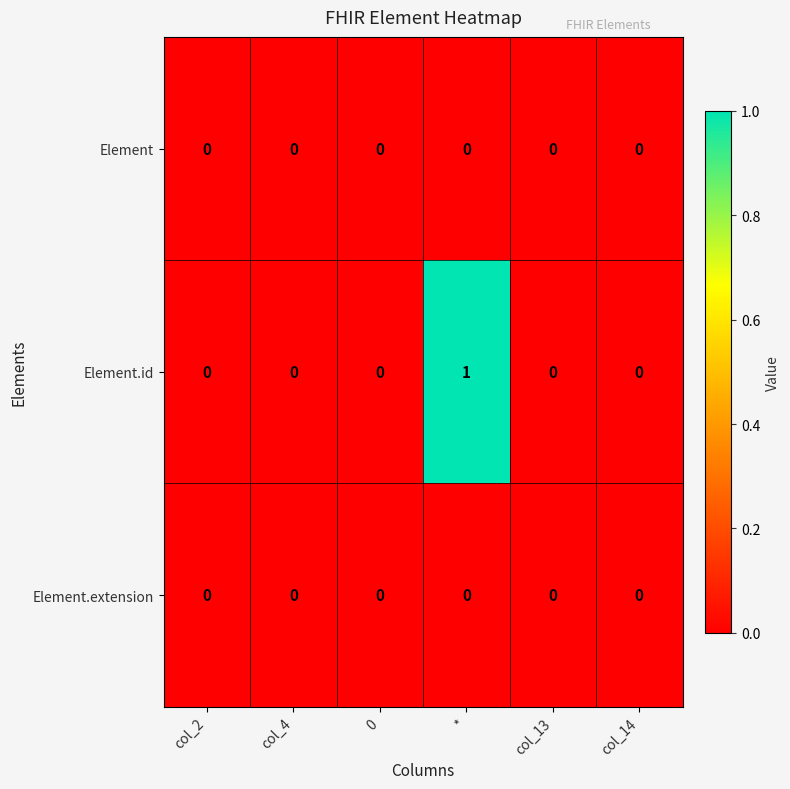

Which series has the largest range (max minus min)?

Element.id